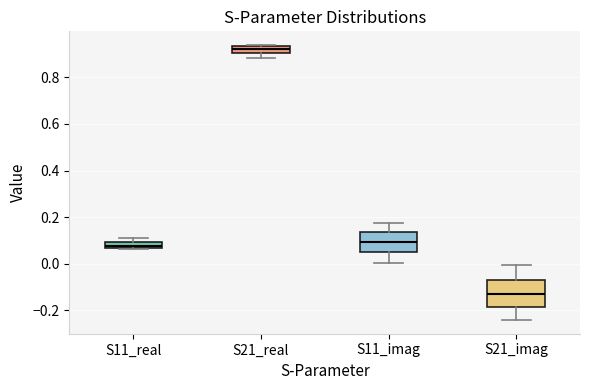

Where is the lower edge of the box for S21_real on the y-axis? The values are not printed on the chart, so give them approximately, as read against the axis.

0.90